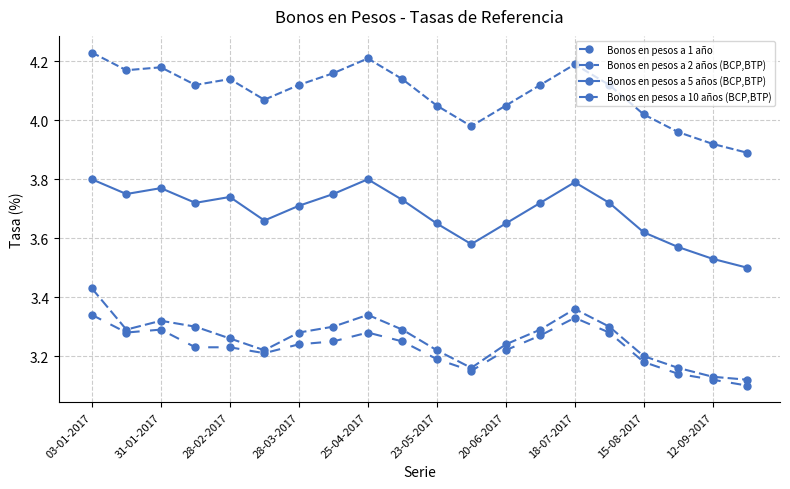

Does the chart display data point markers on the line(s)?

Yes